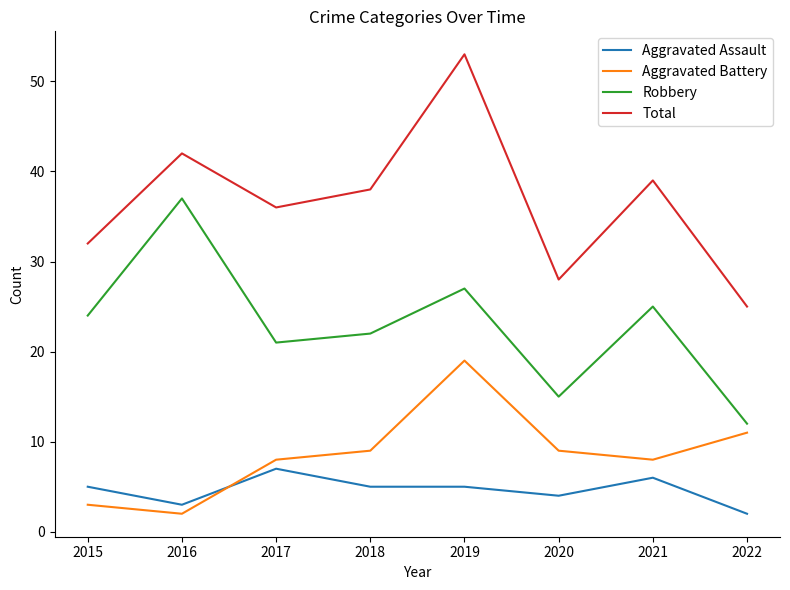

Reading right to left, extract all data points from this chart.

Aggravated Assault: 2	6	4	5	5	7	3	5
Aggravated Battery: 11	8	9	19	9	8	2	3
Robbery: 12	25	15	27	22	21	37	24
Total: 25	39	28	53	38	36	42	32